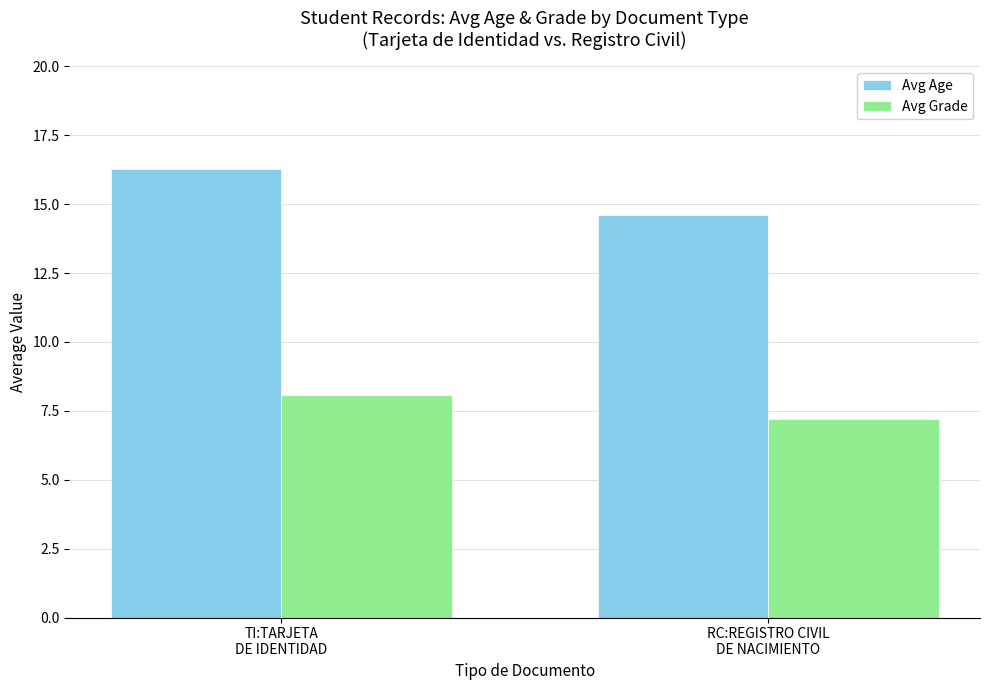

How many groups of bars are there?

2